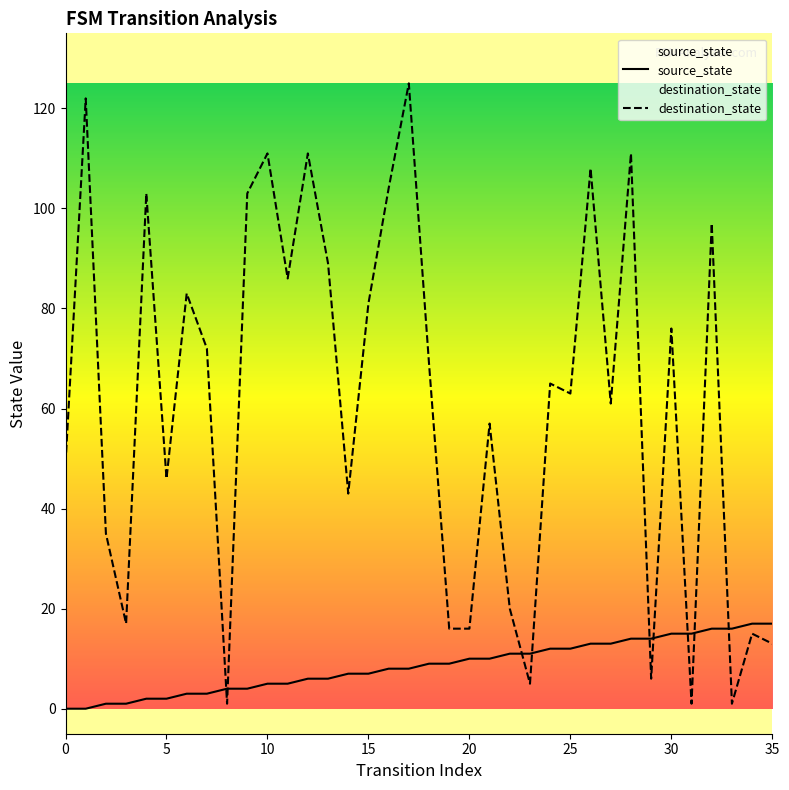

Does the chart have visible grid lines?

No